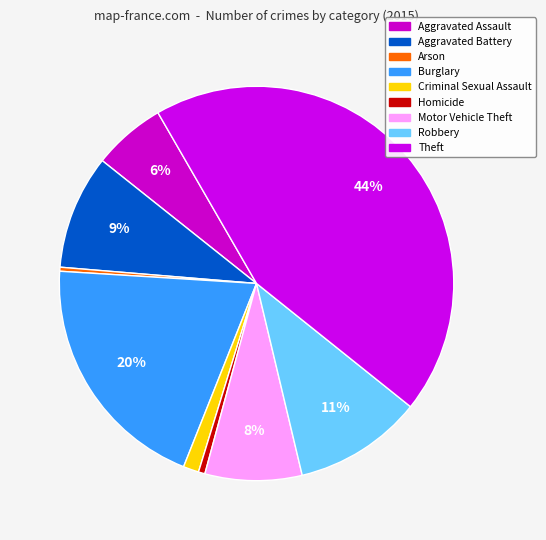

Rank the categories by value from highest to lowest.

Theft, Burglary, Robbery, Aggravated Battery, Motor Vehicle Theft, Aggravated Assault, Criminal Sexual Assault, Homicide, Arson